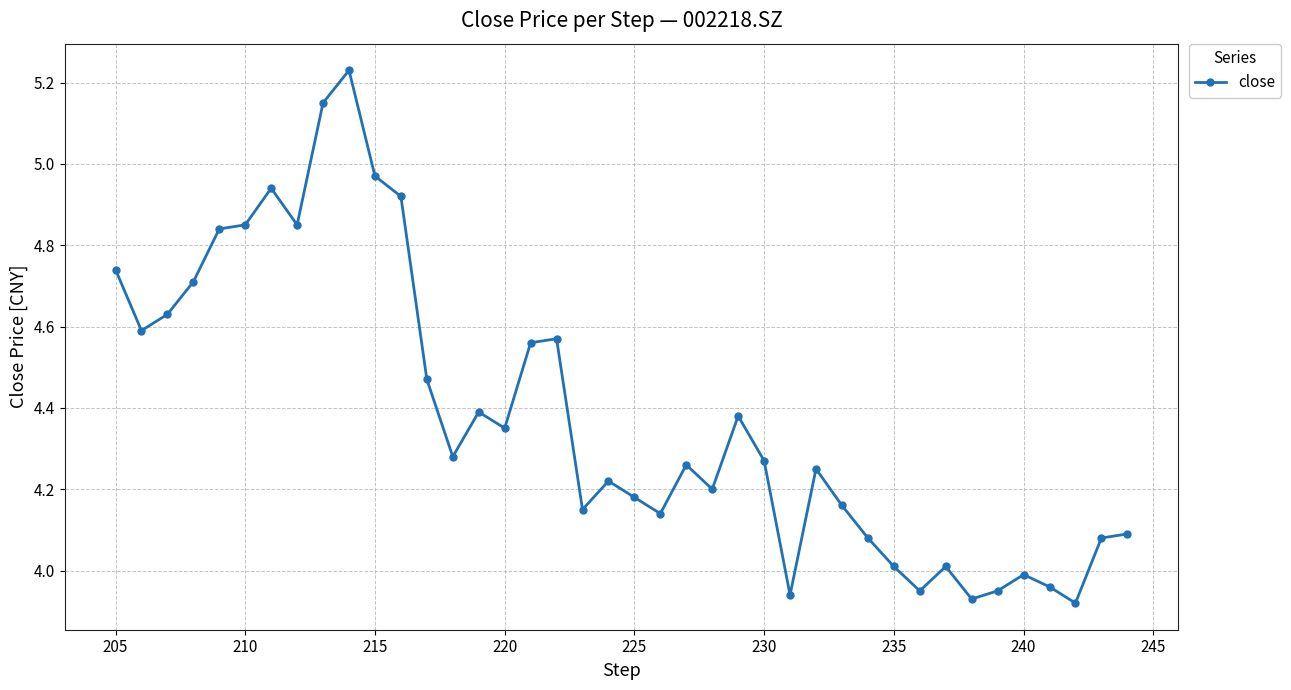

What is the difference between the maximum and minimum values?

1.3